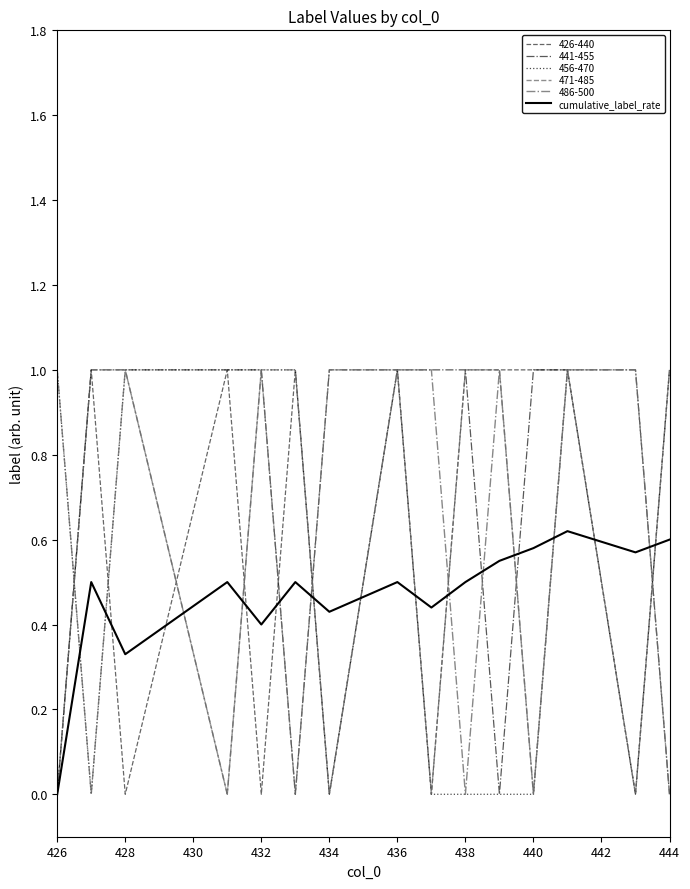

Which series has the largest total across all categories?

441-455